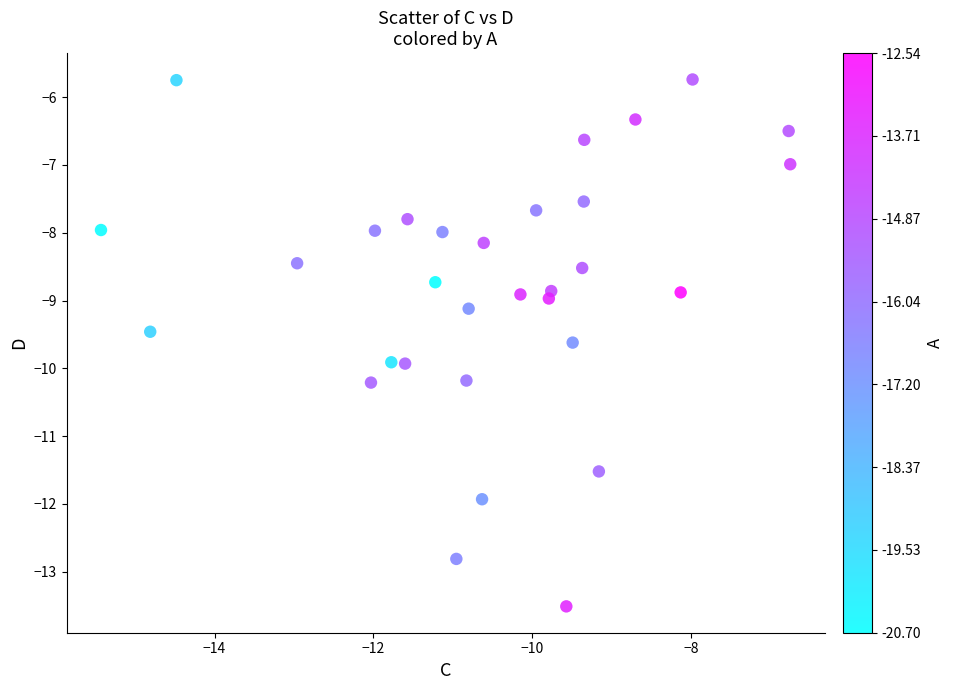

What is the range of Y values (max minus min)?

7.8